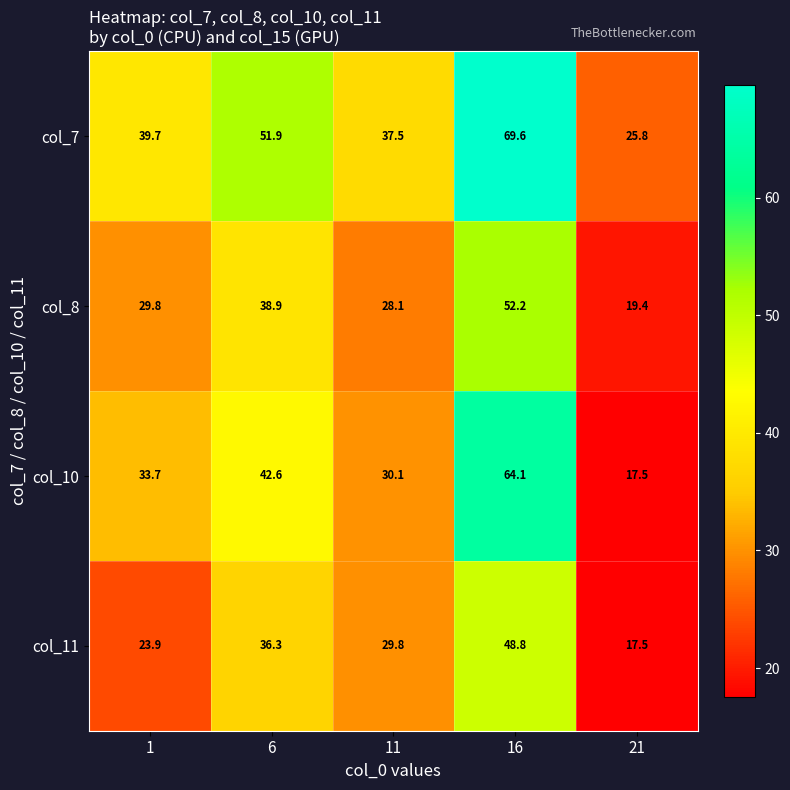

Read the col_10 value at 11.

30.1